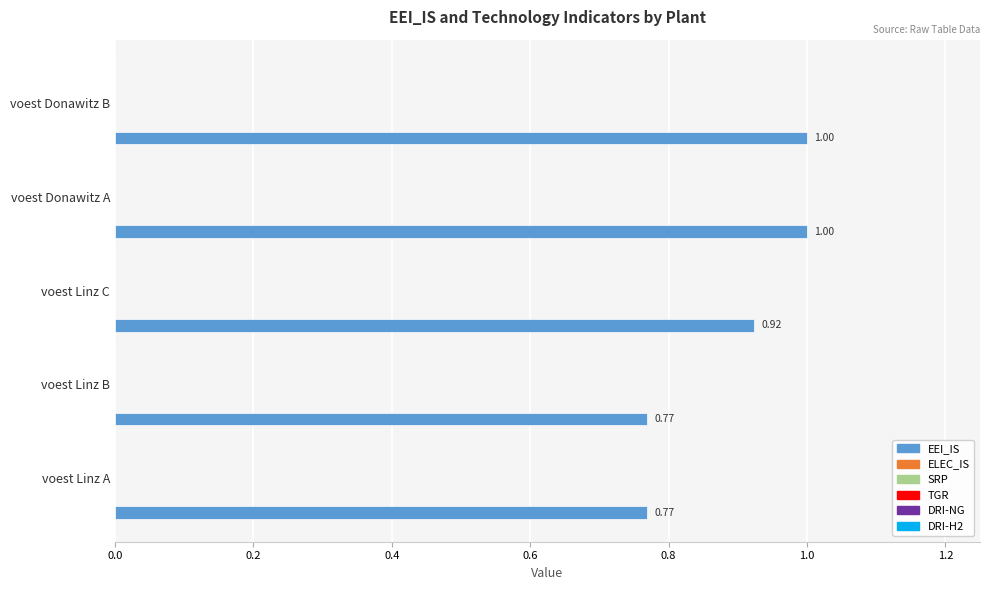

How many bars are there in total?

5